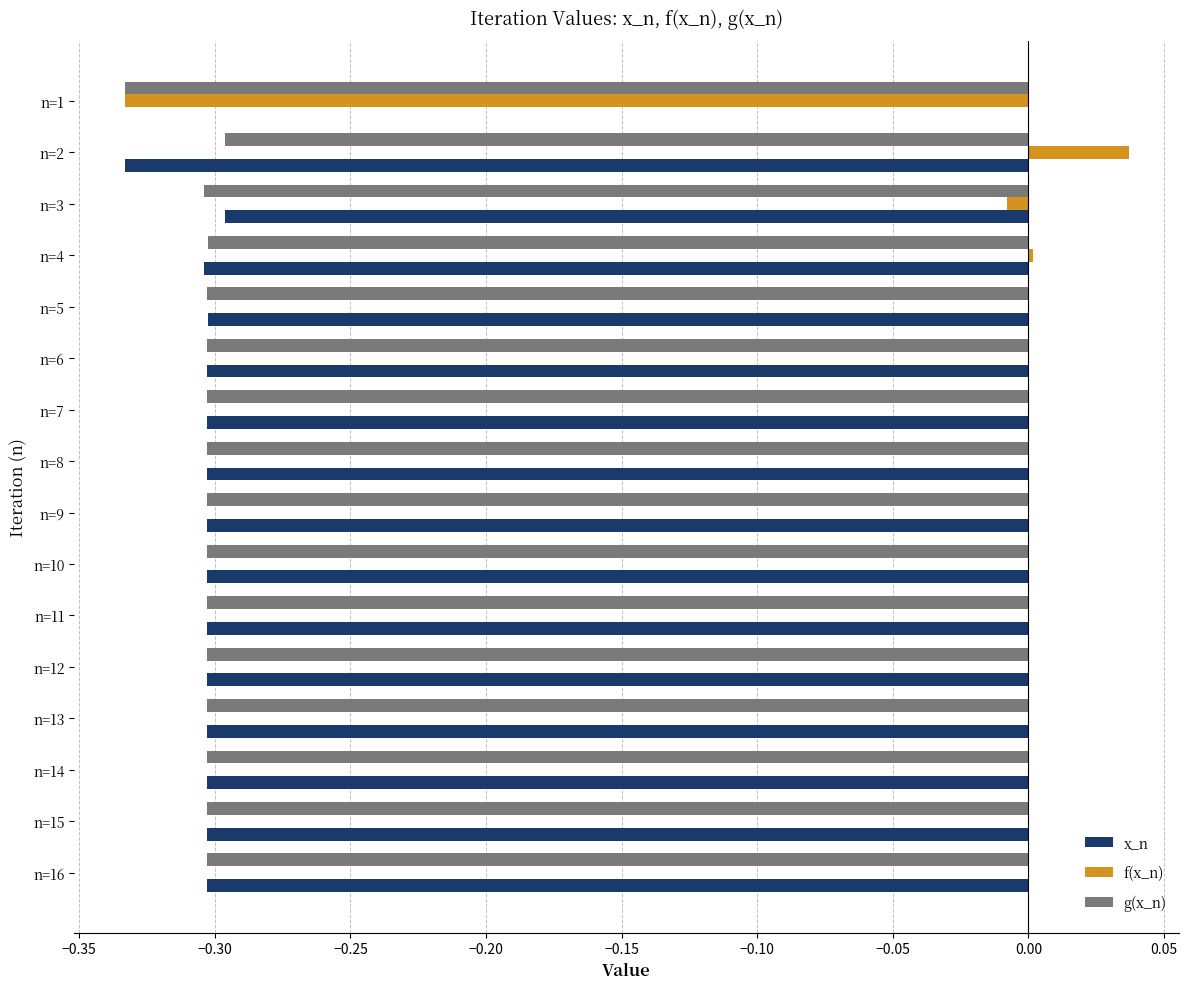

True or false: g(x_n) has a value of -0.5 at n=9.

False